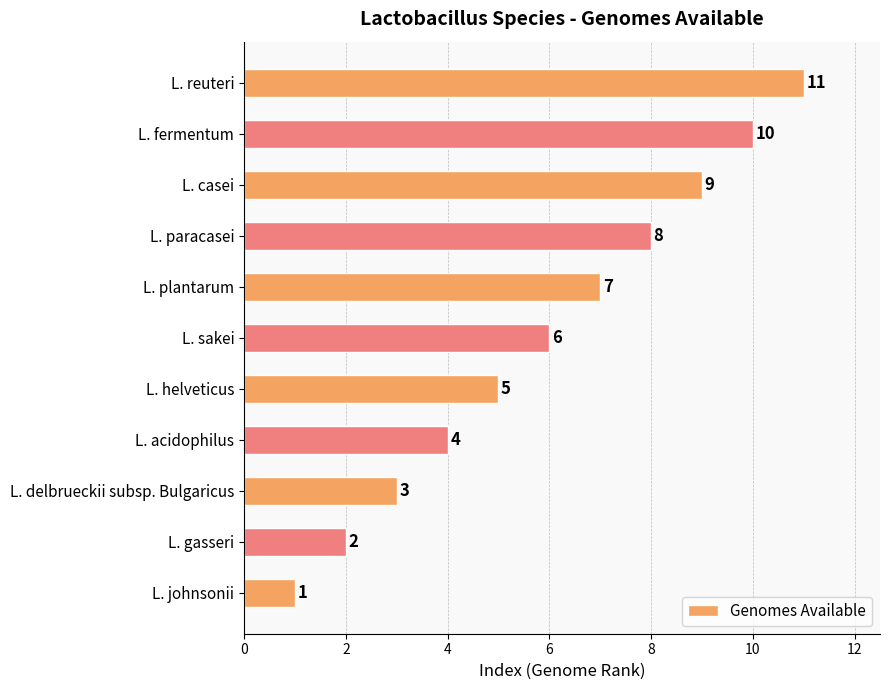

Between L. acidophilus and L. sakei, which is larger?

L. sakei